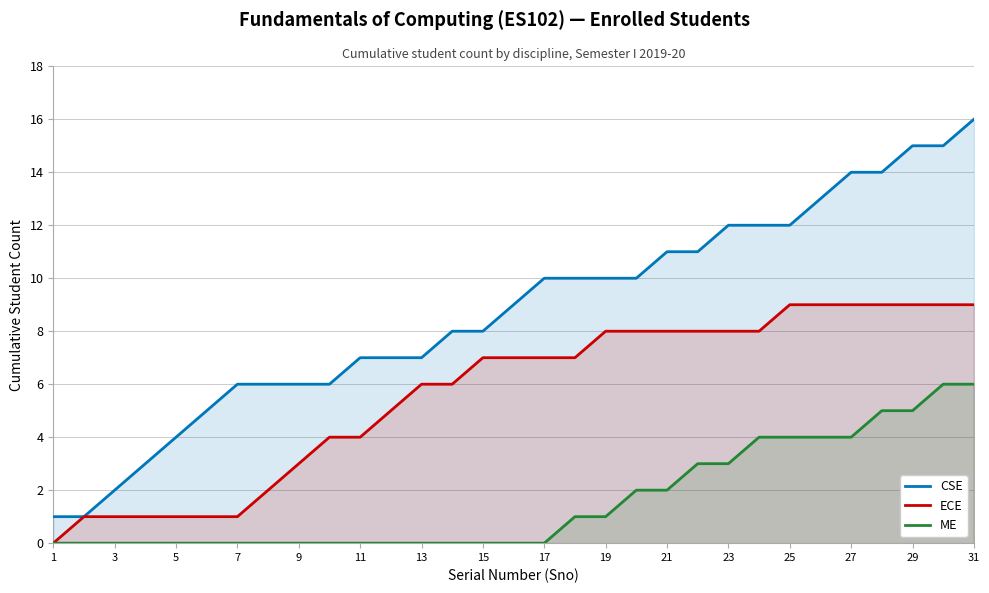

What is the difference between the highest and lowest values at 27?

10